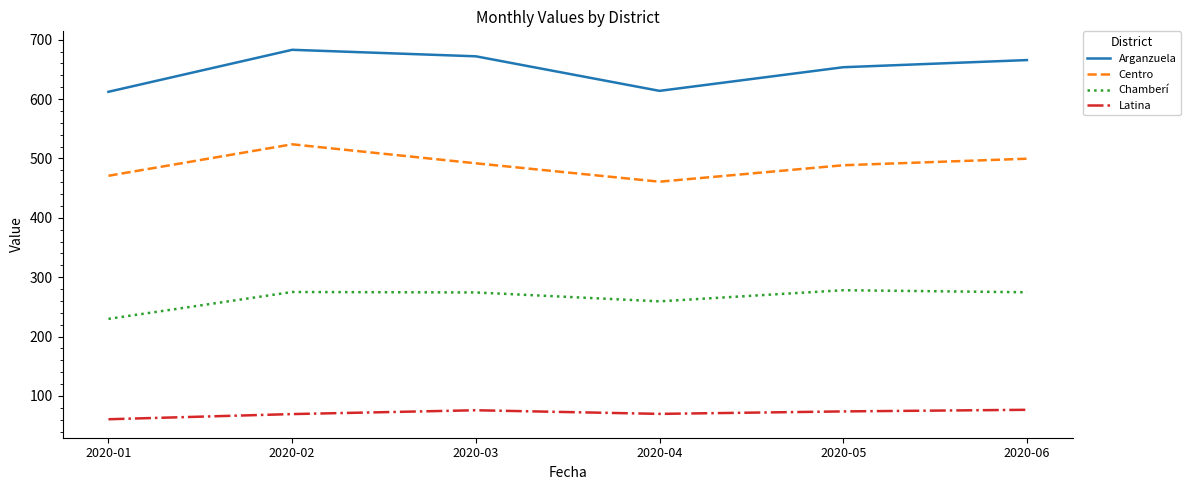

Where is the first local maximum for Centro?

2020-02